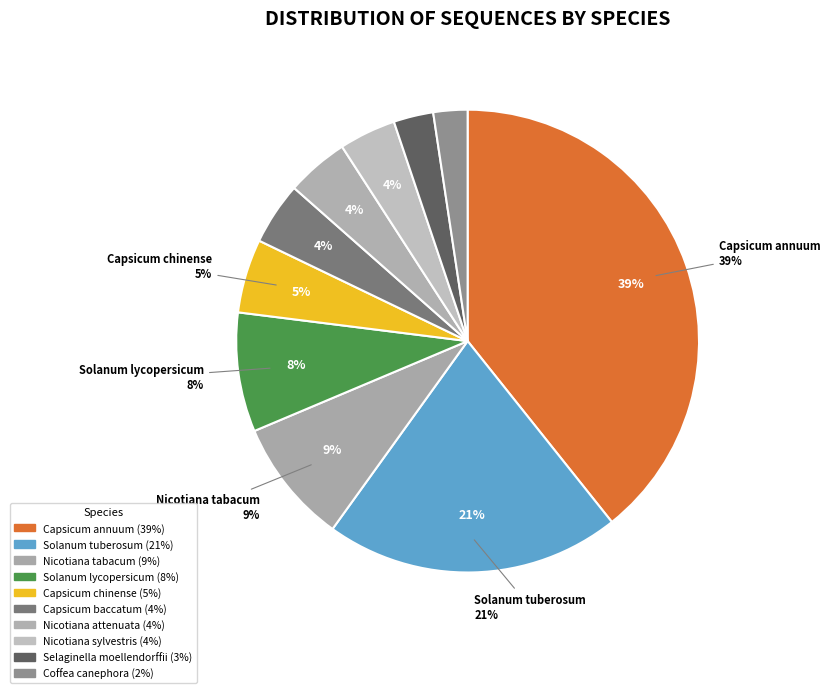

Which slice is the smallest?

Coffea canephora